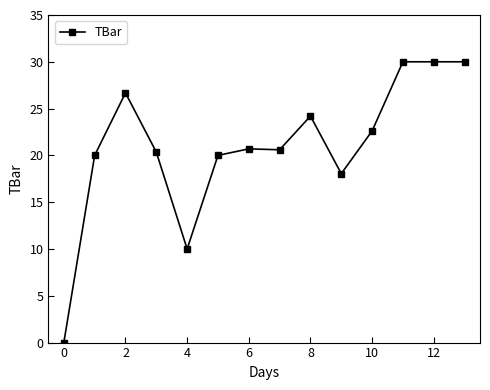

True or false: there are more than 0 points higher than both neighbors.

True